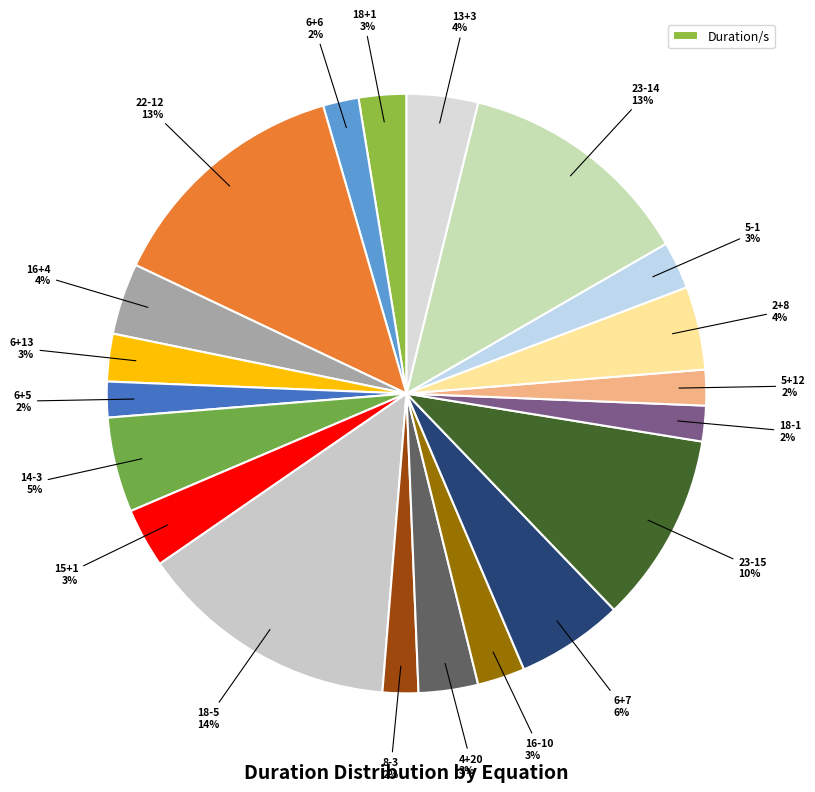

Count the number of slices in the pie.

20